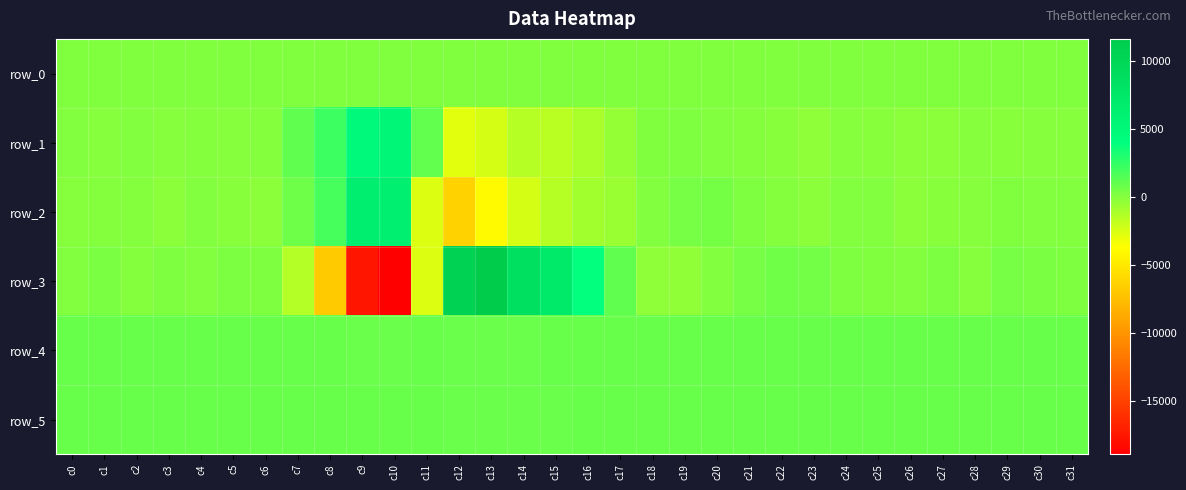

How many positive values does the row_2 series have?

16